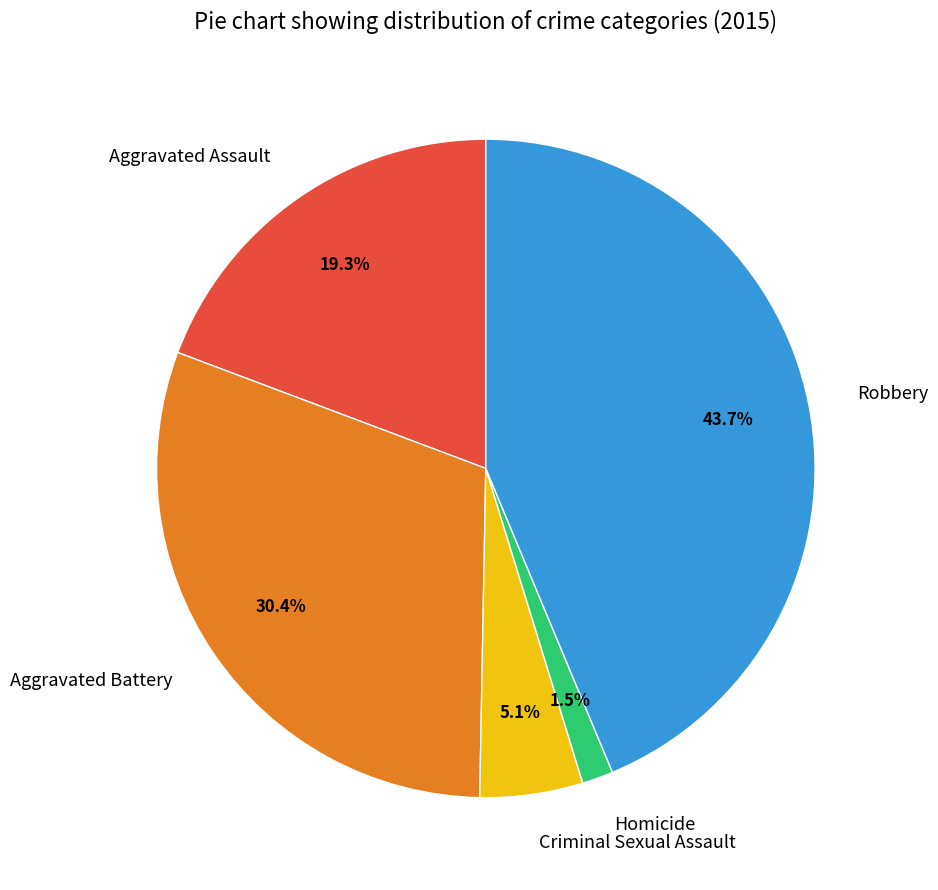

Which has a higher value, Aggravated Assault or Criminal Sexual Assault?

Aggravated Assault